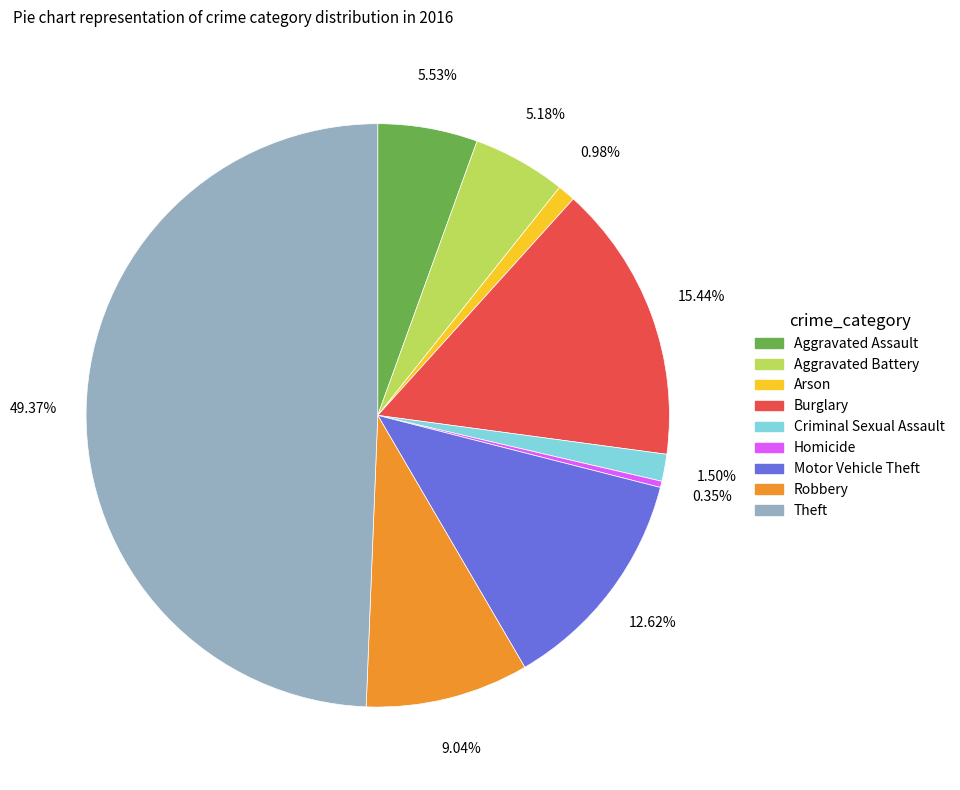

How many slices are in this pie chart?

9